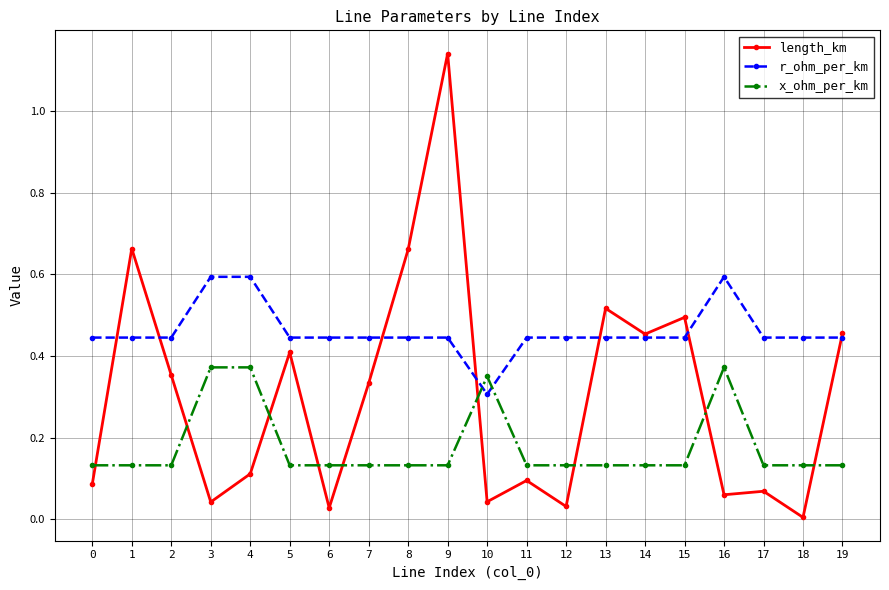

Which series has the largest total across all categories?

r_ohm_per_km